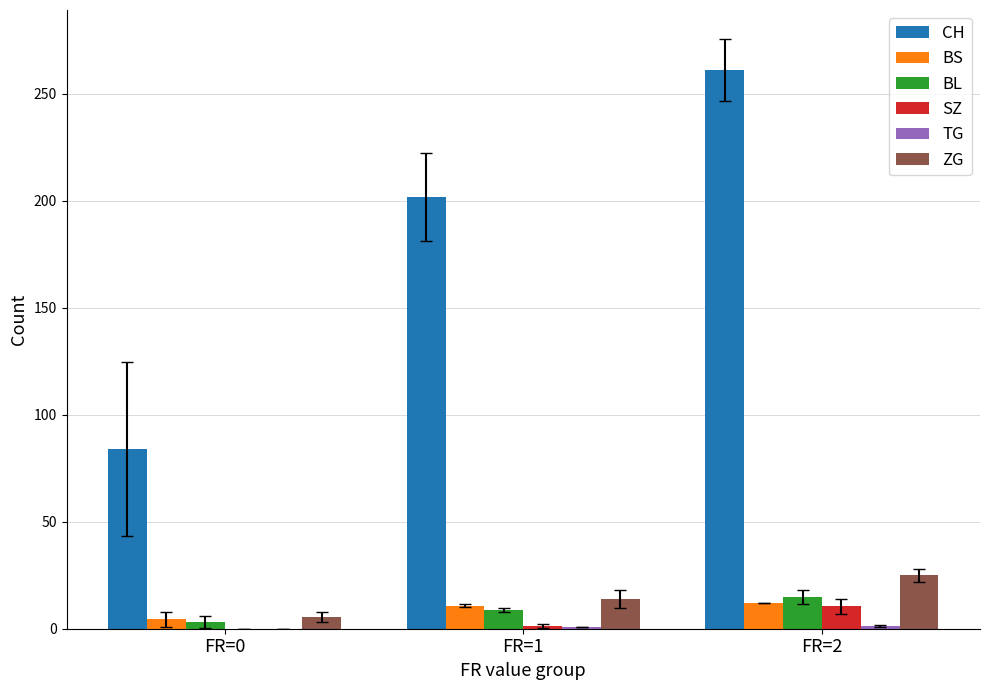

Which series changed the most between FR=1 and FR=2?

CH